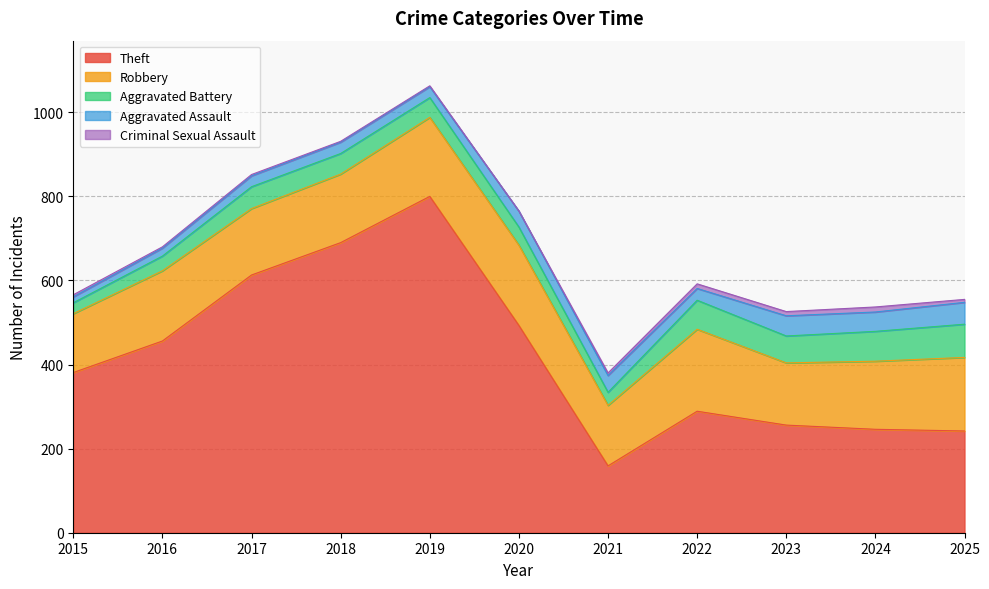

List the labels in order of Total value, smallest first.

2021, 2023, 2024, 2025, 2015, 2022, 2016, 2020, 2017, 2018, 2019